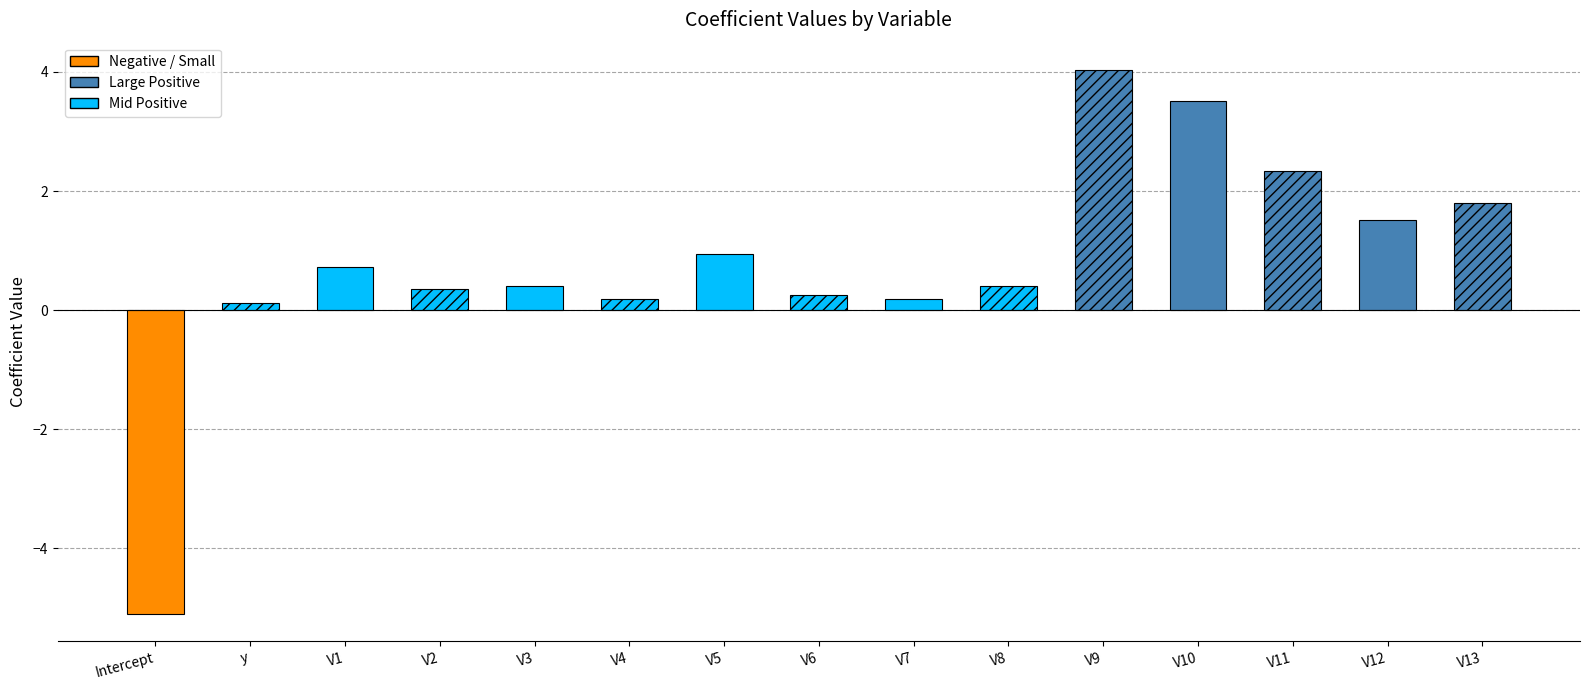

Which category has the highest value across all series?

V9